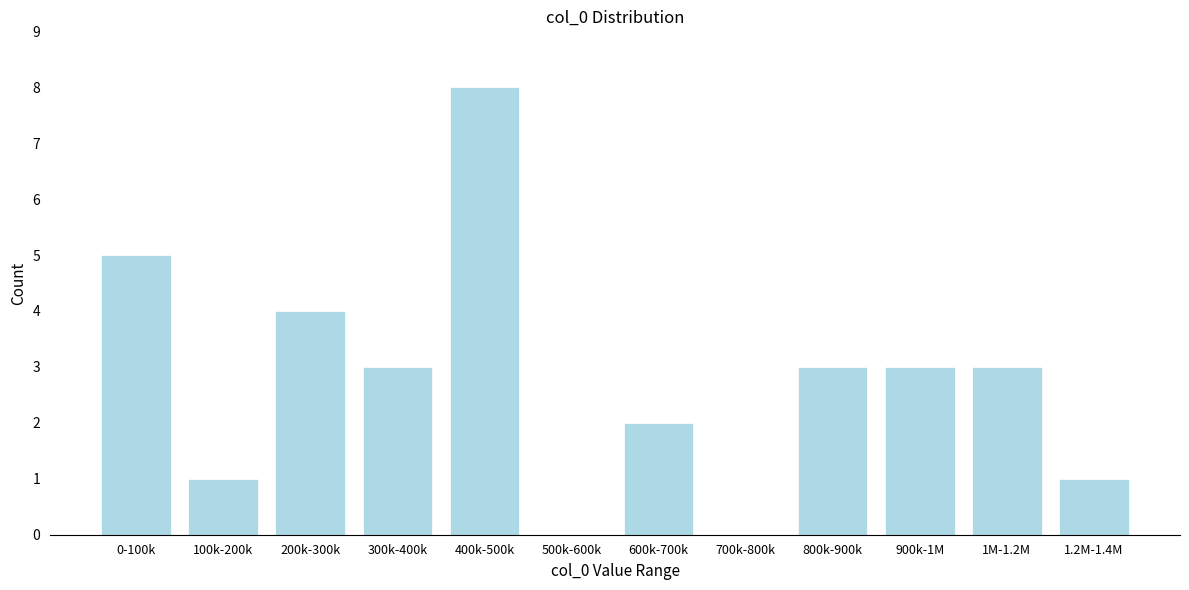

Reading left to right, transcribe all the data shown in this chart.

0-100k=5	100k-200k=1	200k-300k=4	300k-400k=3	400k-500k=8	500k-600k=0	600k-700k=2	700k-800k=0	800k-900k=3	900k-1M=3	1M-1.2M=3	1.2M-1.4M=1